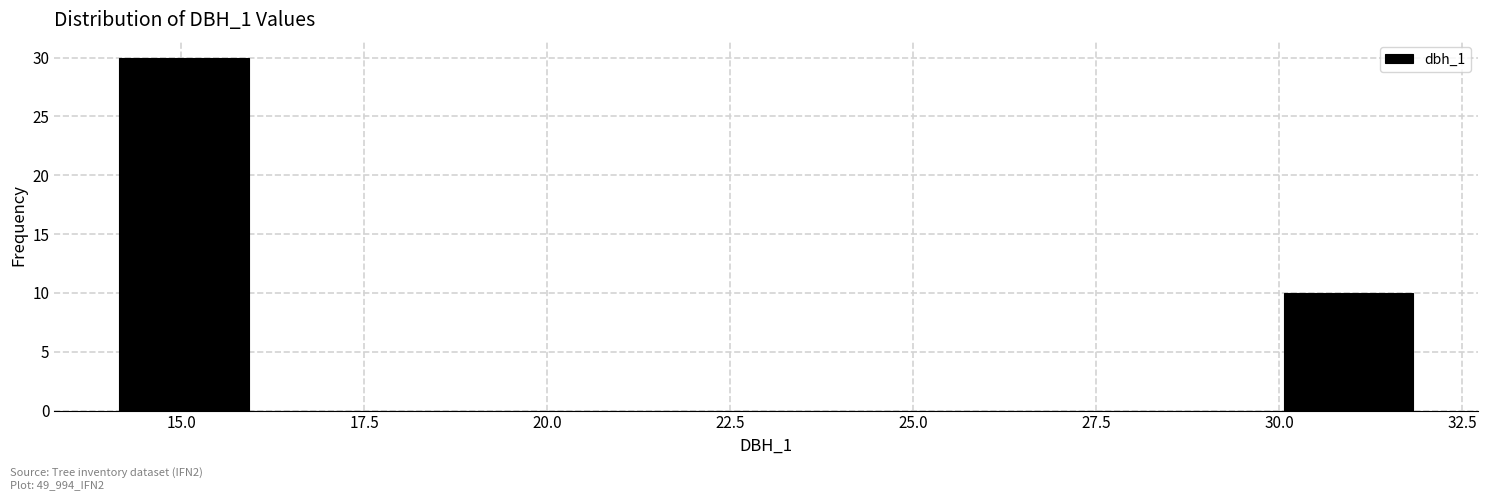

Read against the x-axis, roughly where is the centre of the tallest bar?

15.0